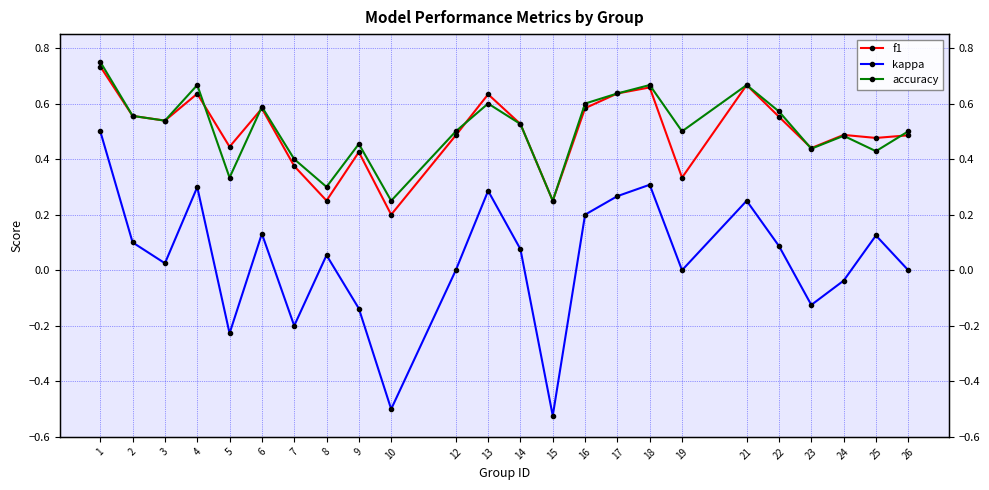

At which label is accuracy closest to 0?

10